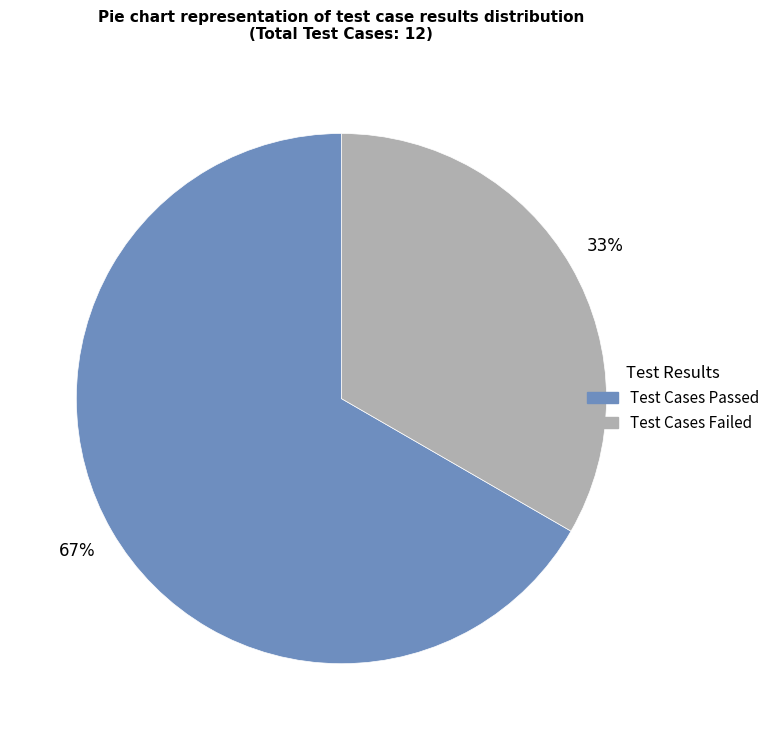

Count the number of slices in the pie.

2